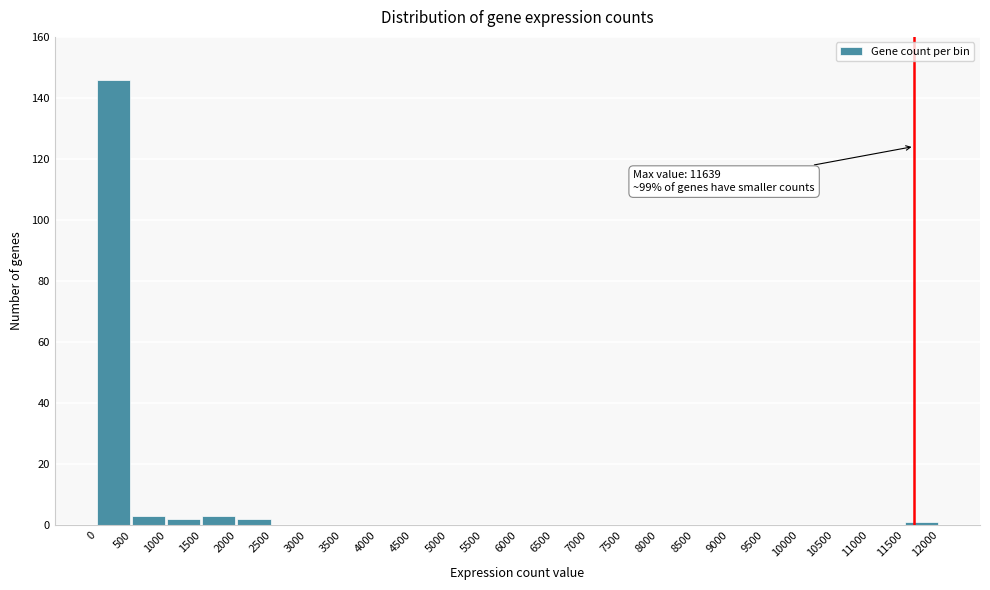

Over which range of the x-axis is the bar tallest?

0 to 500